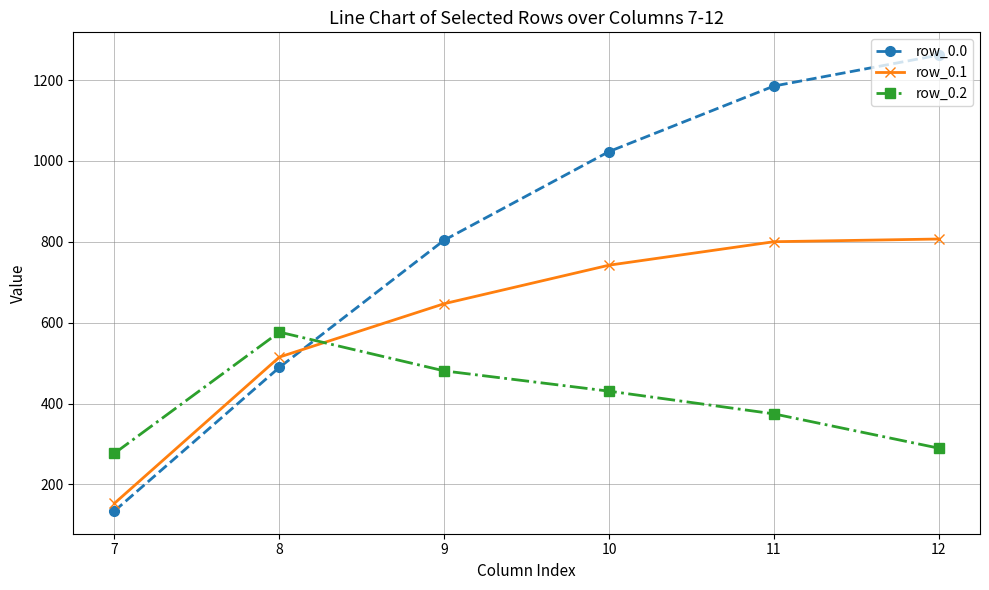

What is the value of the row_0.2 point at the 6th from the left?

289.5